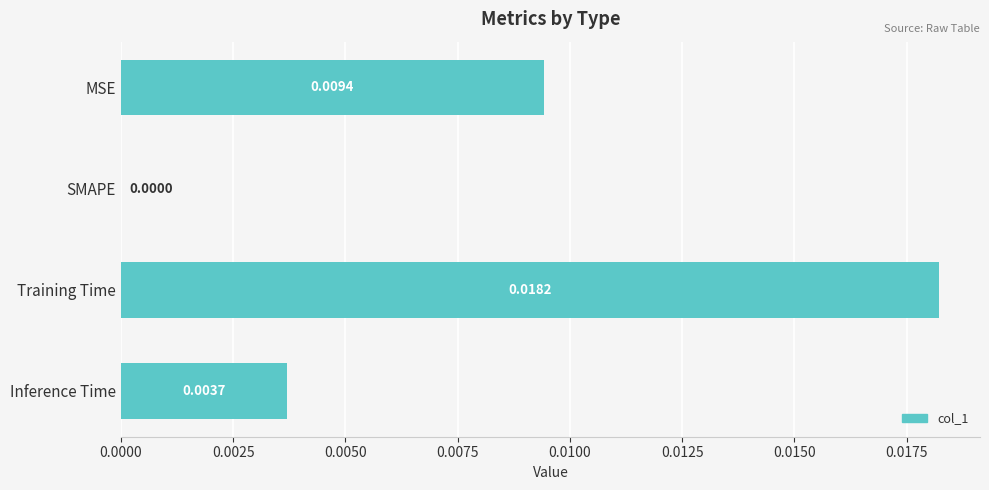

Count the values in the range 0 to 1.

4